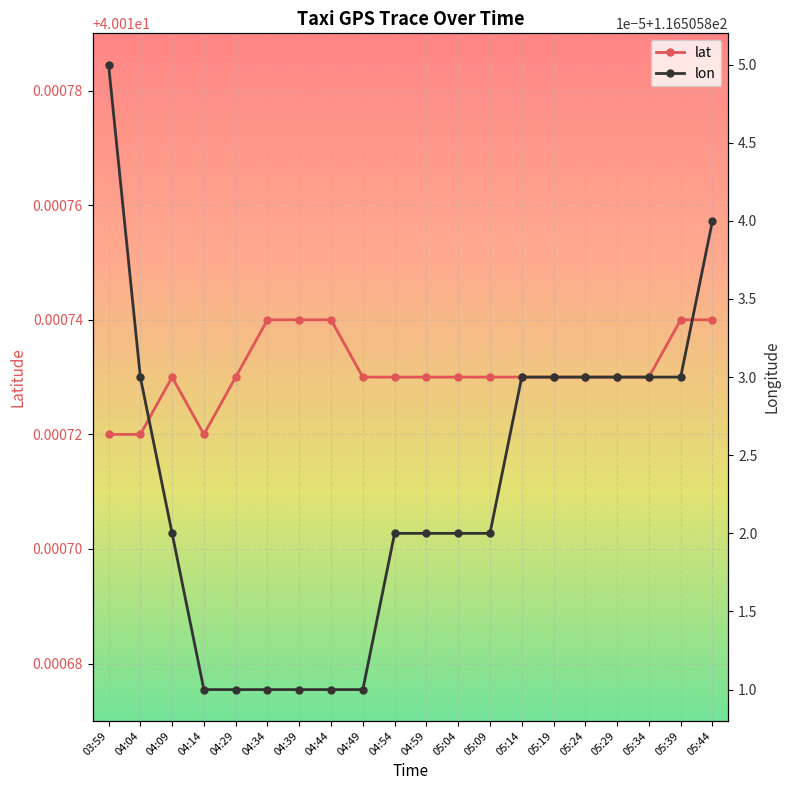

Rank the categories by lat value from lowest to highest.

03:59, 04:04, 04:14, 04:09, 04:29, 04:49, 04:54, 04:59, 05:04, 05:09, 05:14, 05:19, 05:24, 05:29, 05:34, 04:34, 04:39, 04:44, 05:39, 05:44